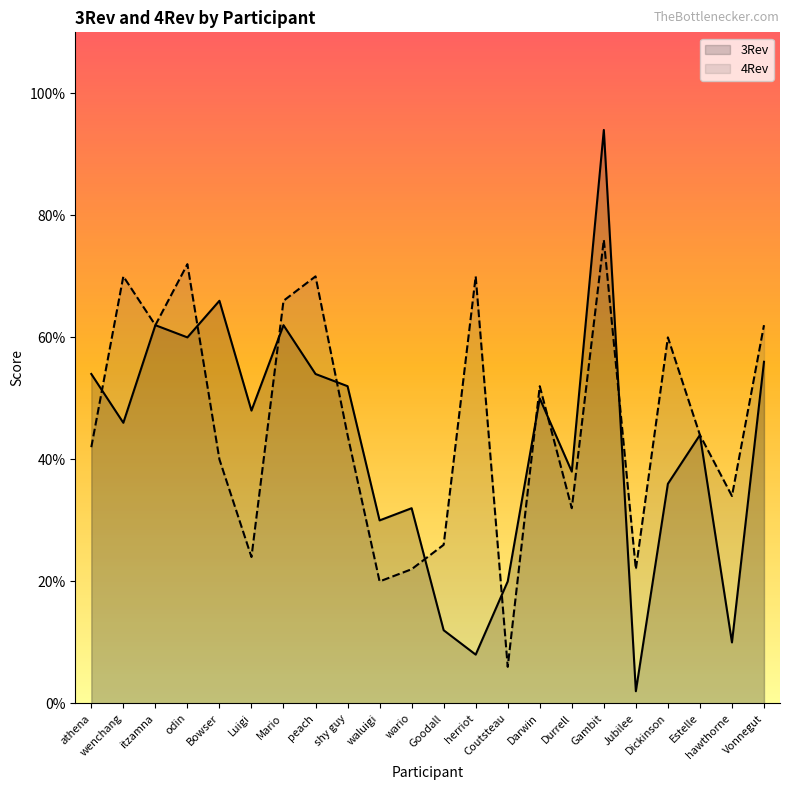

List the series in order of their overall mean, highest first.

4Rev, 3Rev